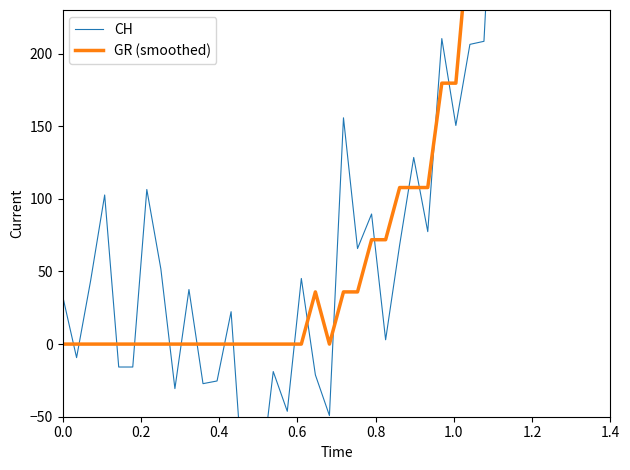

How many values in CH are below zero?

12